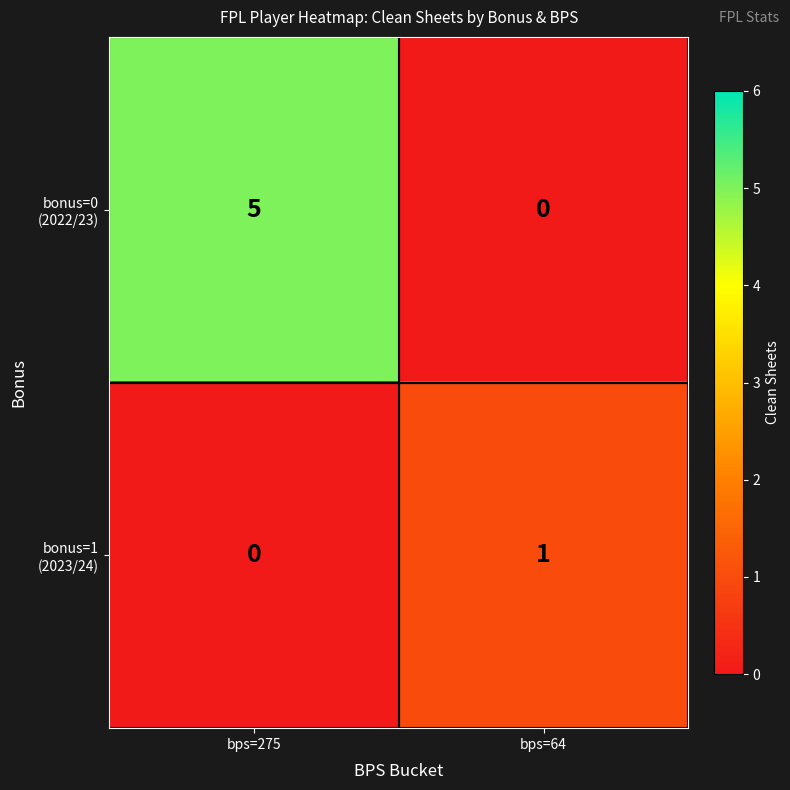

At which category is the sum across all series the highest?

bps=275